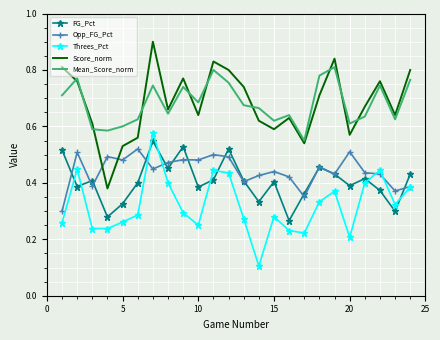

True or false: Score_norm and FG_Pct intersect in this chart.

False